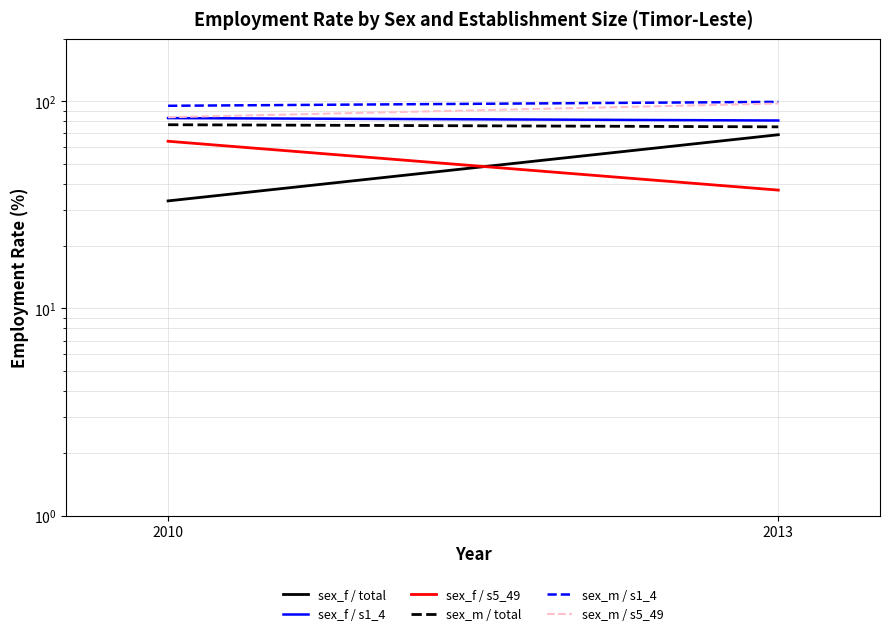

List the series in order of their peak value, lowest first.

sex_f / s5_49, sex_f / total, sex_m / total, sex_f / s1_4, sex_m / s5_49, sex_m / s1_4